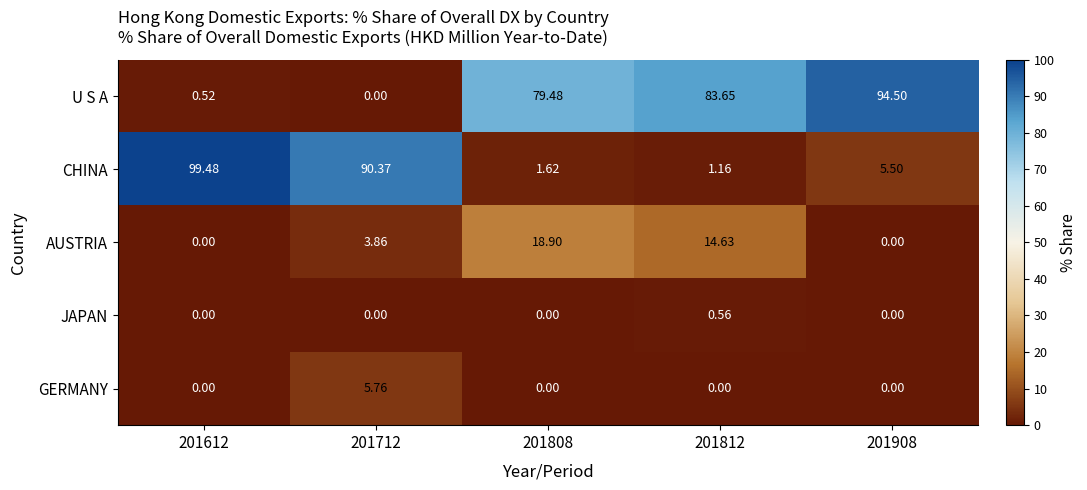

Is the value of JAPAN at 201812 greater than the value of U S A at 201612?

Yes